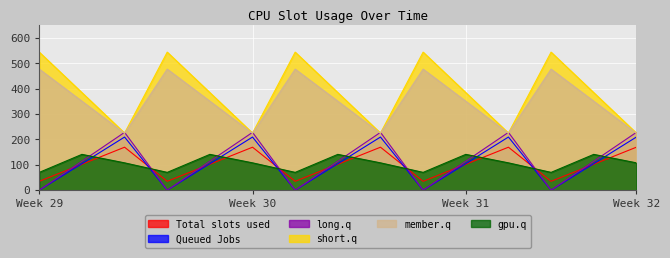

Which series has the widest spread of values?

short.q